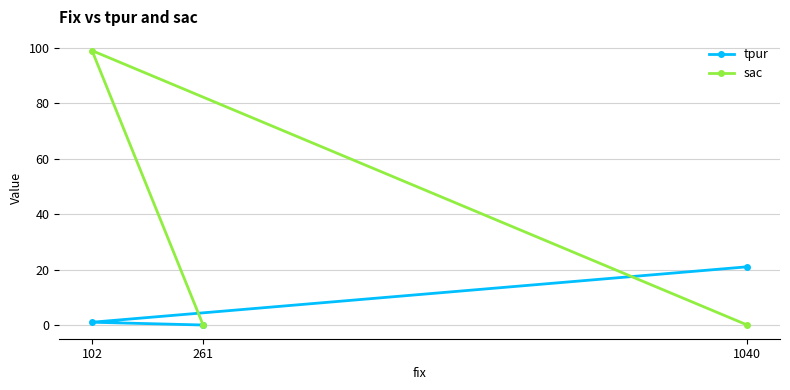

What is the total value across all series at 1040?

21